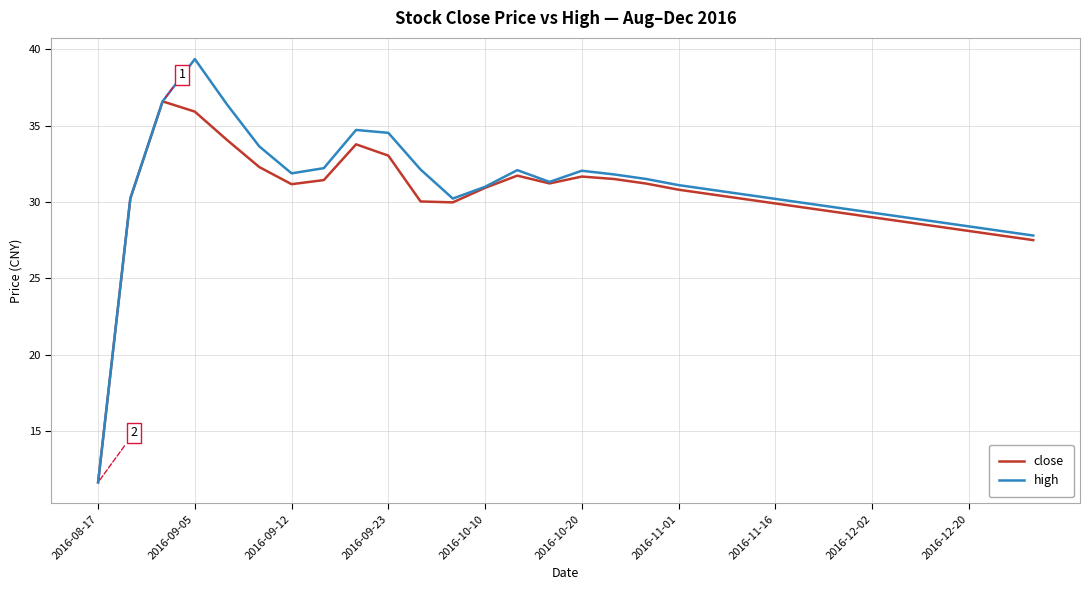

Is this an area chart (filled region under the line)?

No